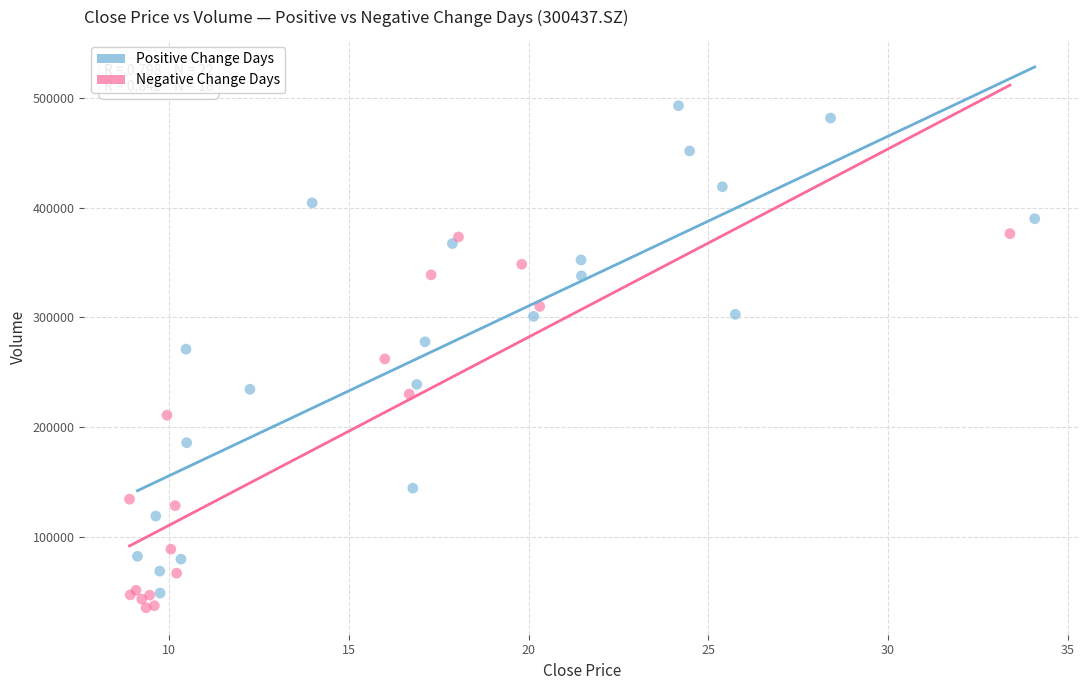

Which series contains the highest Y value?

Positive Change Days